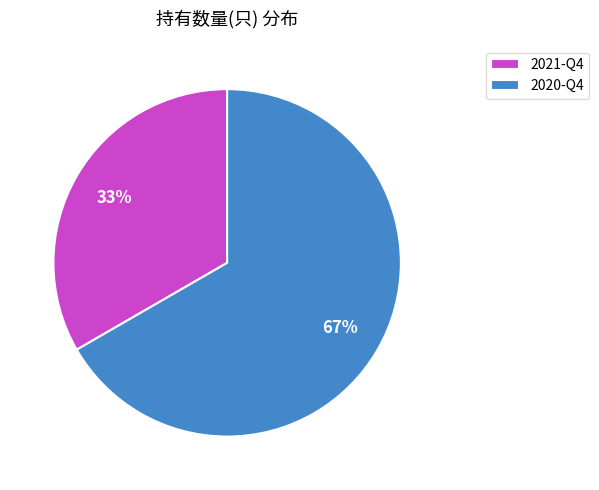

What percentage is the 2020-Q4 slice, to the nearest percent?

67%